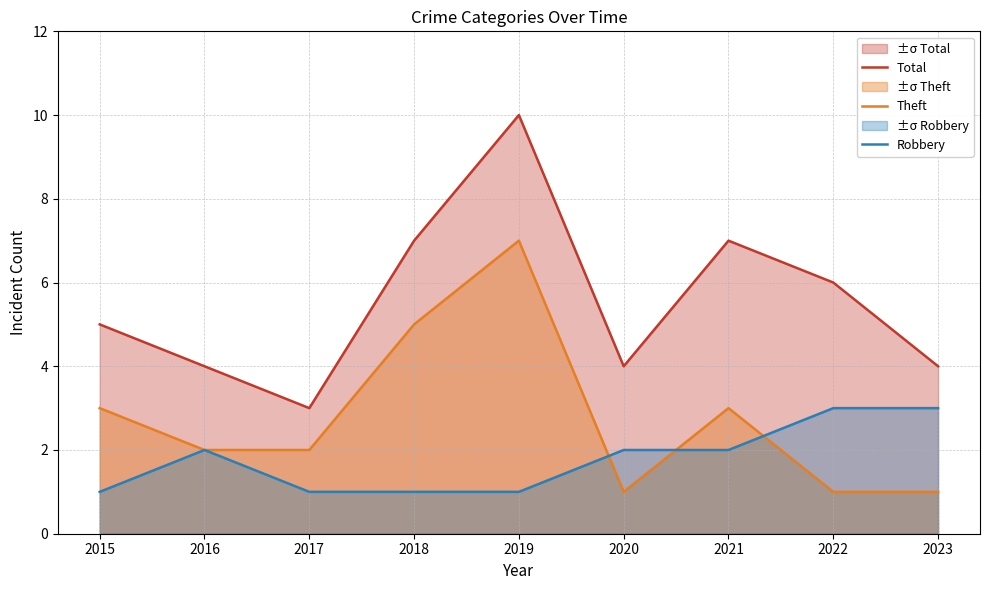

True or false: Robbery has more than 0 interior local peaks.

True